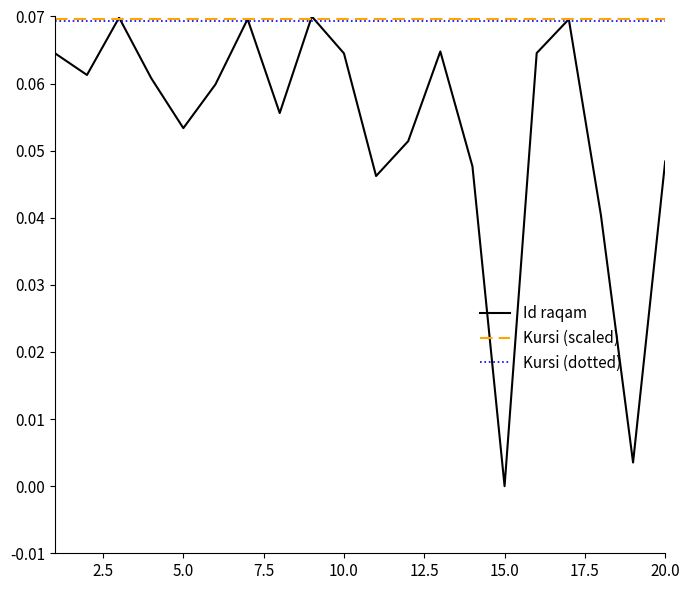

True or false: Id raqam and Kursi (dotted) cross at least once.

True